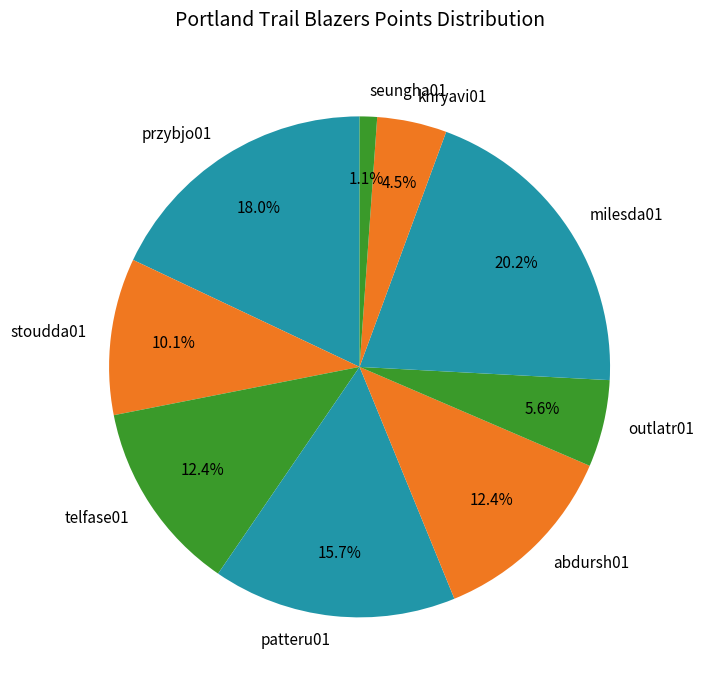

To the nearest percent, what is the average slice percentage?

11%